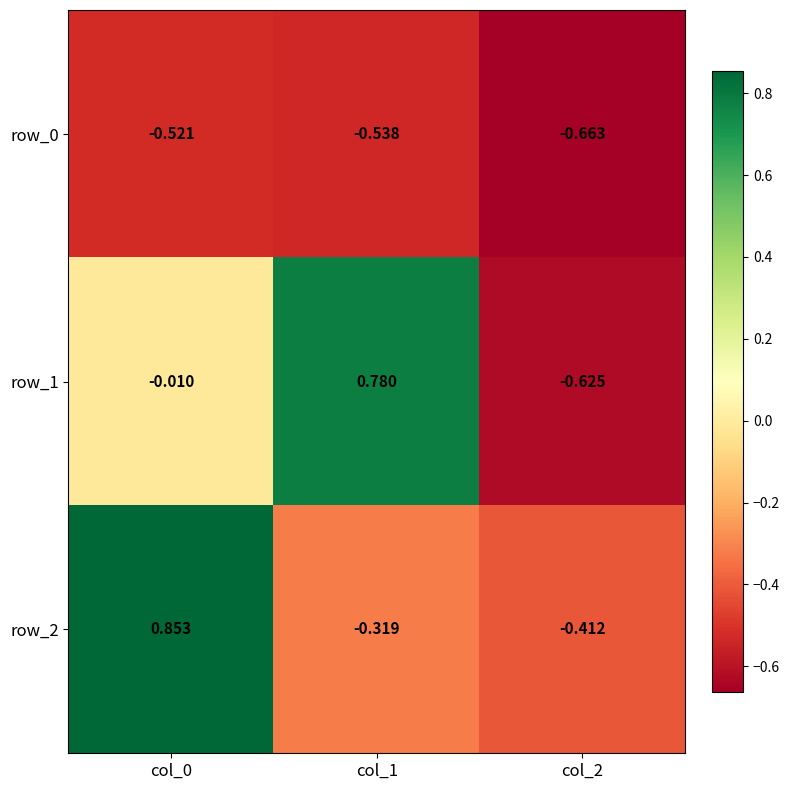

Is the value of row_2 at col_2 greater than the value of row_0 at col_0?

Yes